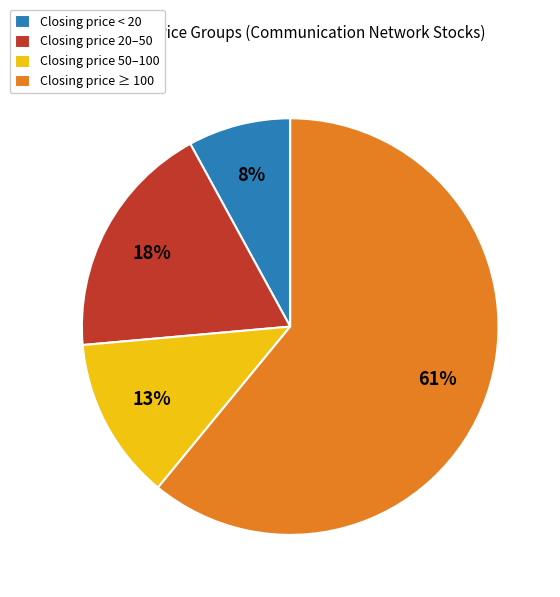

Is the sum of Closing price 50–100 and Closing price 20–50 greater than half?

No